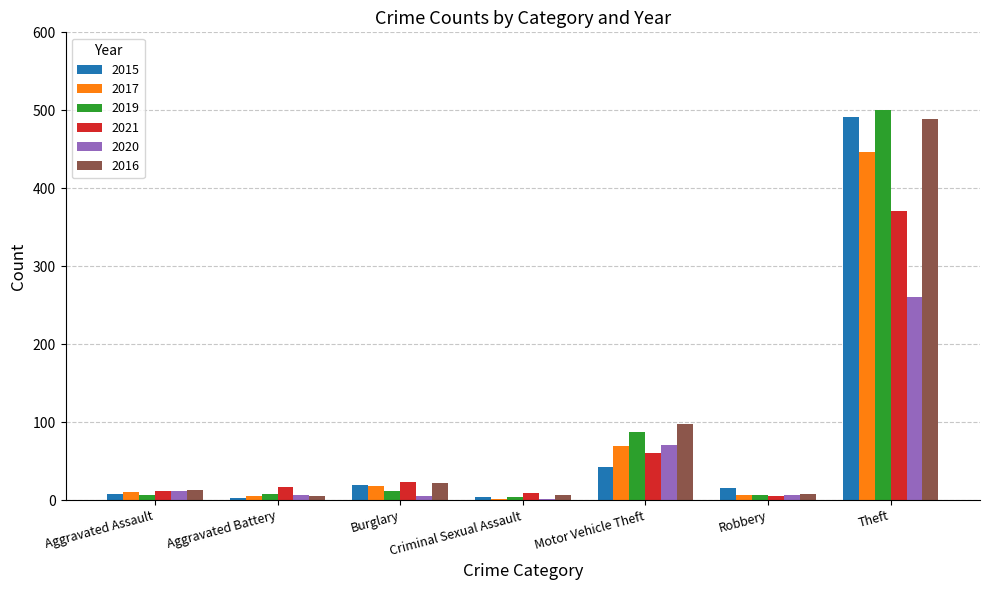

The value of 2015 at Robbery is 15. True or false?

True